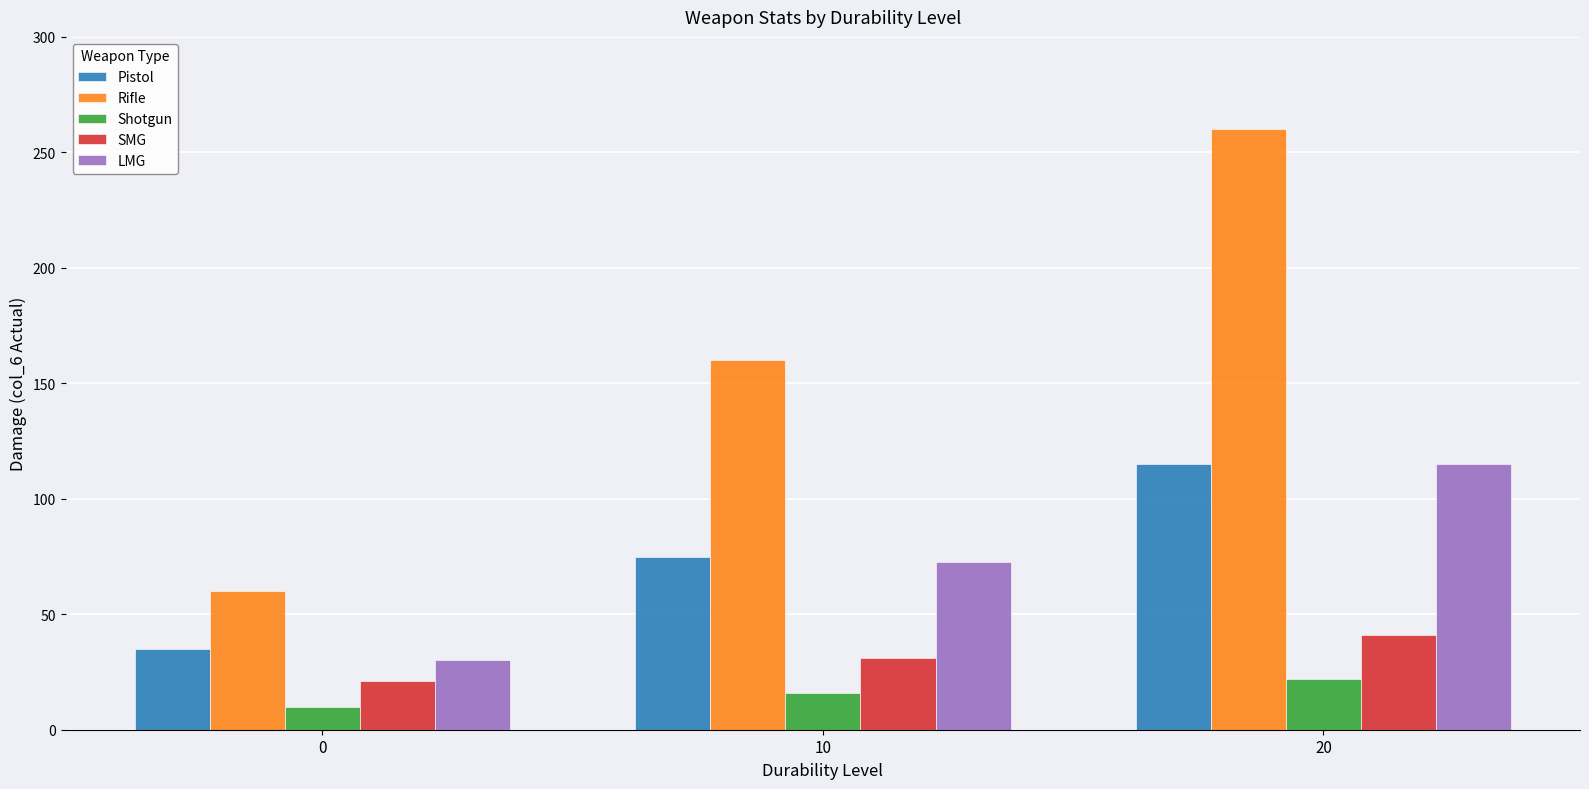

Reading right to left, extract all data points from this chart.

Pistol: 20=115.0	10=75.0	0=35.0
Rifle: 20=260.0	10=160.0	0=60.0
Shotgun: 20=22.0	10=16.0	0=10.0
SMG: 20=41.0	10=31.0	0=21.0
LMG: 20=115.0	10=72.5	0=30.0